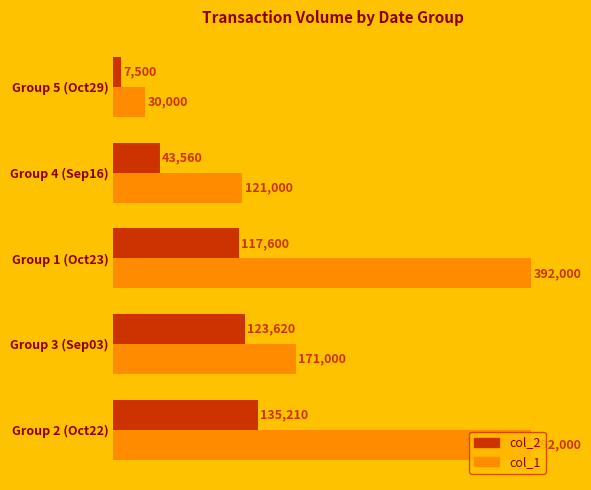

True or false: col_2 has a value of 28602 at Group 4 (Sep16).

False